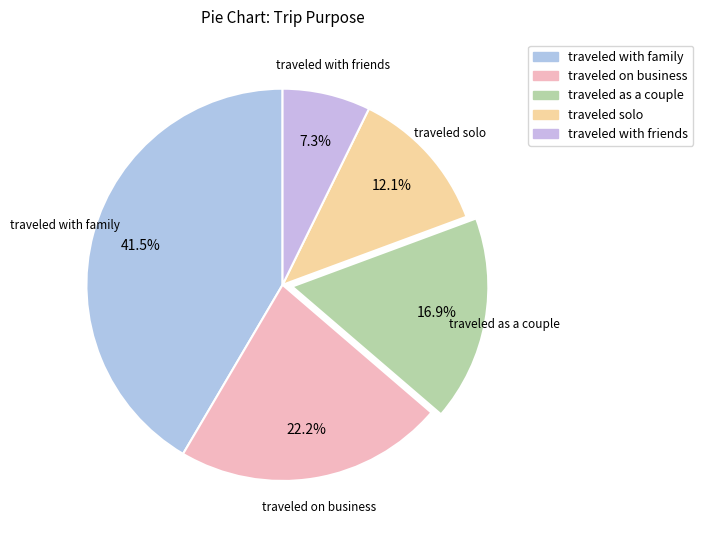

Is there a majority slice in this chart?

No